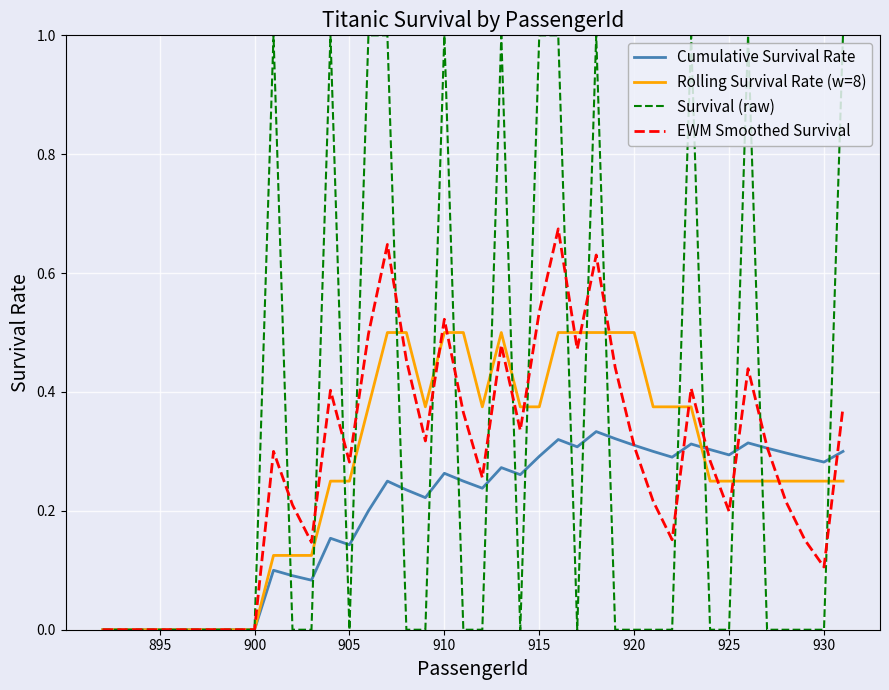

Which series has the widest spread of values?

Survival (raw)